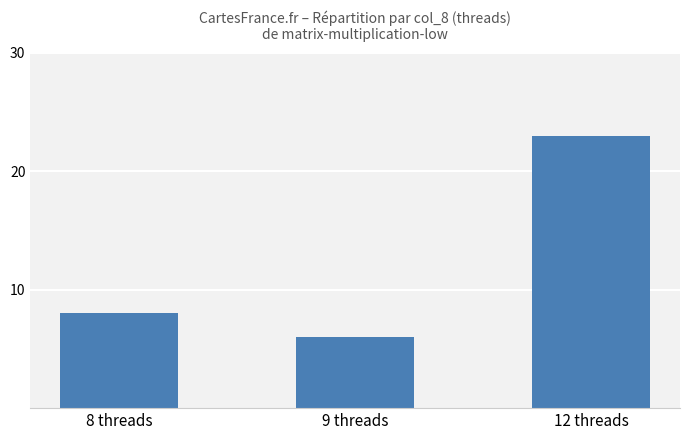

True or false: the data shows 23 at 12 threads.

True